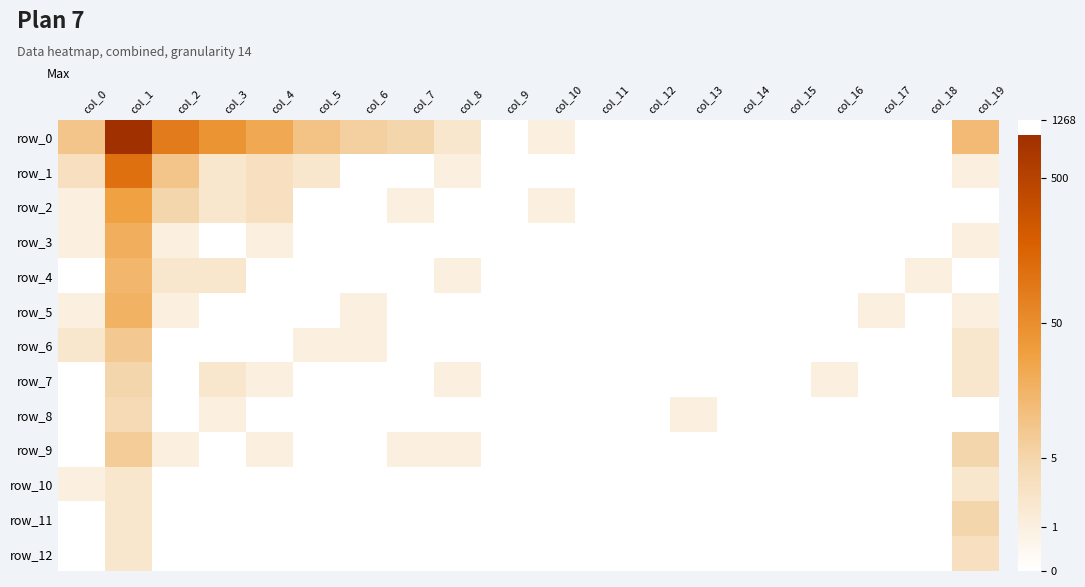

What is the highest value of the row_7 series?

1.8